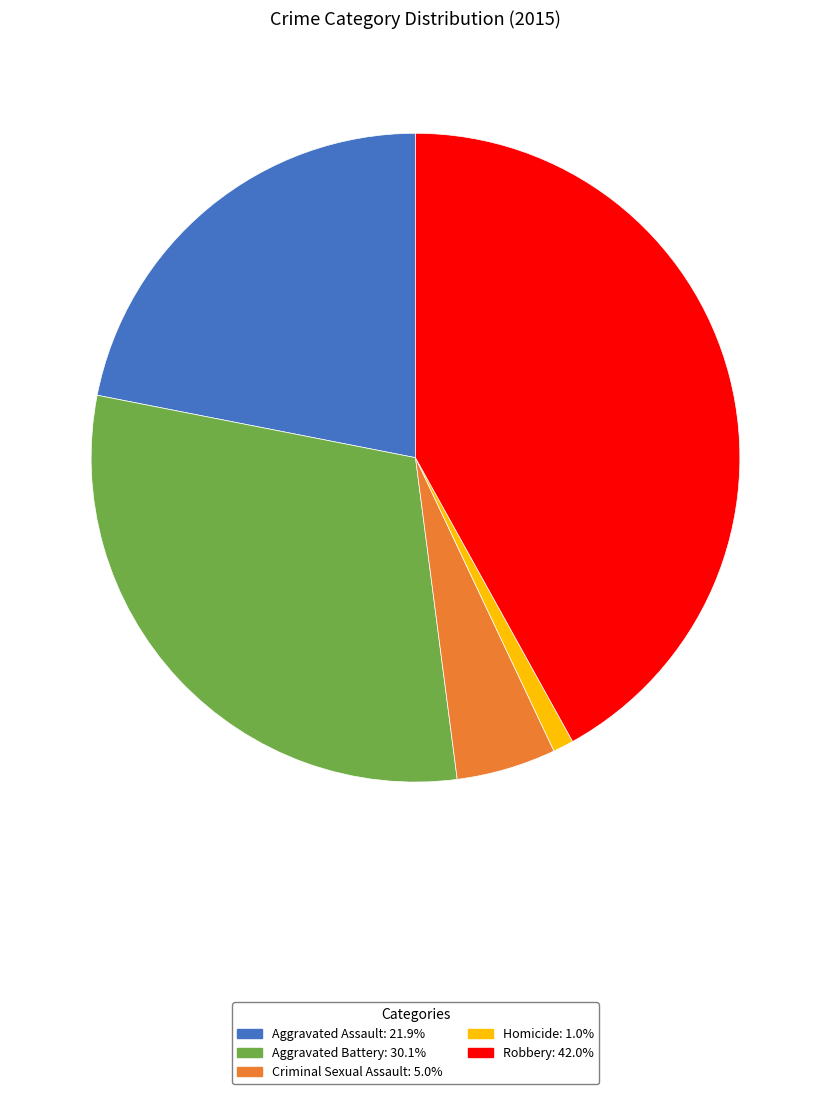

Is the sum of Criminal Sexual Assault and Robbery greater than half?

No